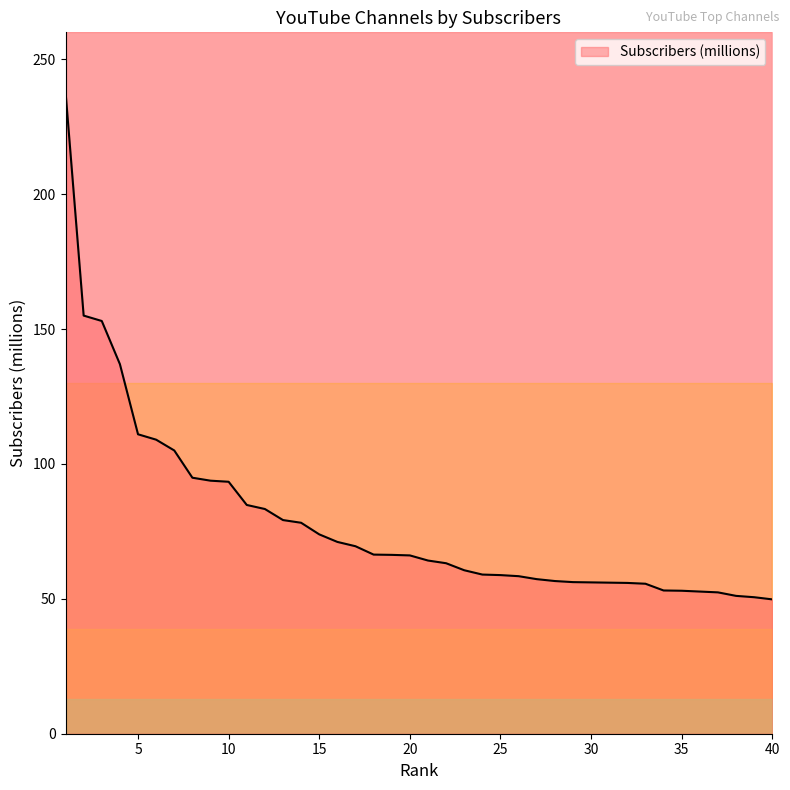

The chart shows a value of 84.8 at 11. True or false?

True